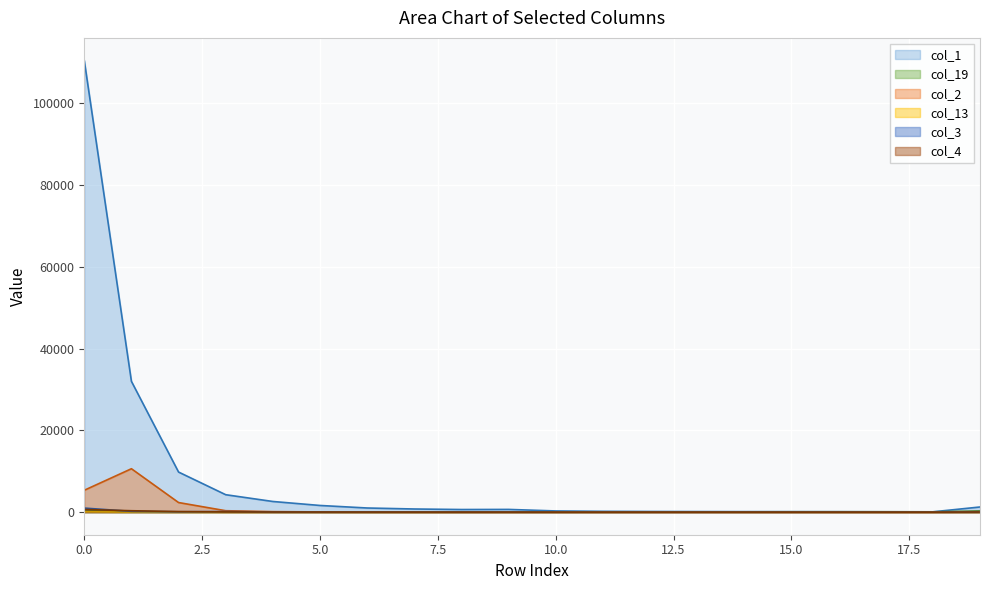

What is the sum of all col_3 values?

1537